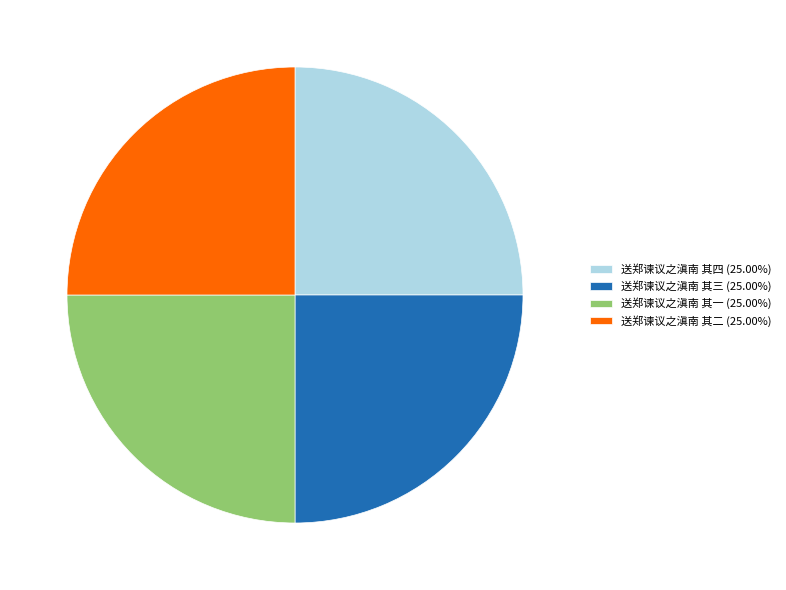

What is the ratio of the value at 送郑谏议之滇南 其二 (25.00%) to the value at 送郑谏议之滇南 其三 (25.00%)?

1.0